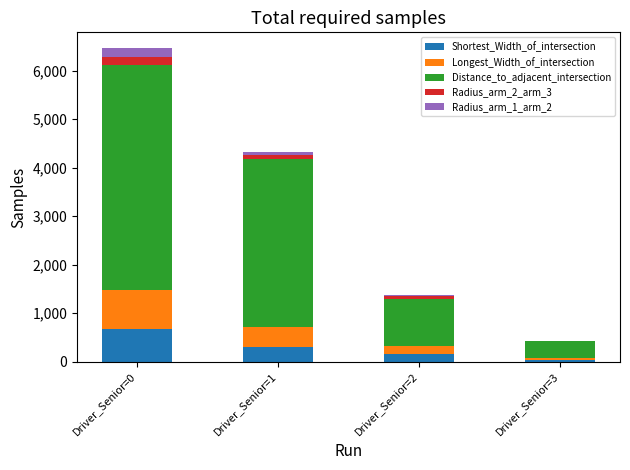

Are the bars grouped side by side (vs. stacked)?

No